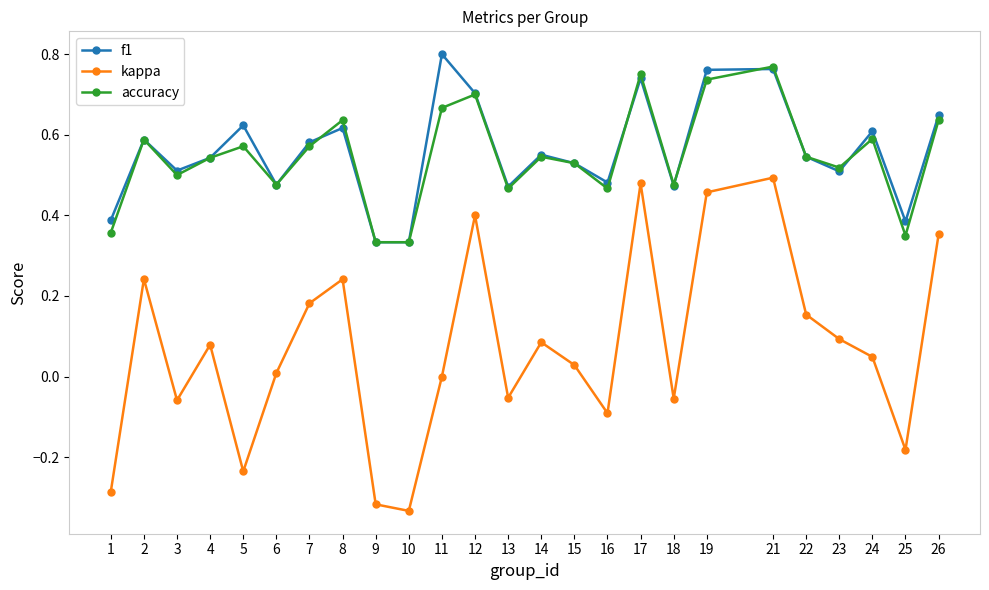

Where is the first local maximum for f1?

2